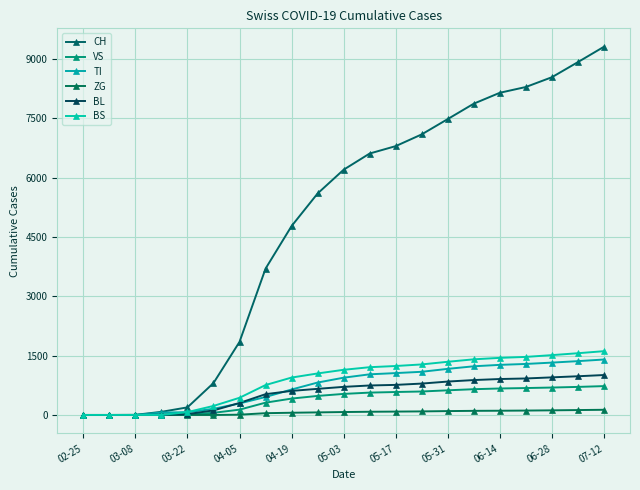

Which series has the largest total across all categories?

CH